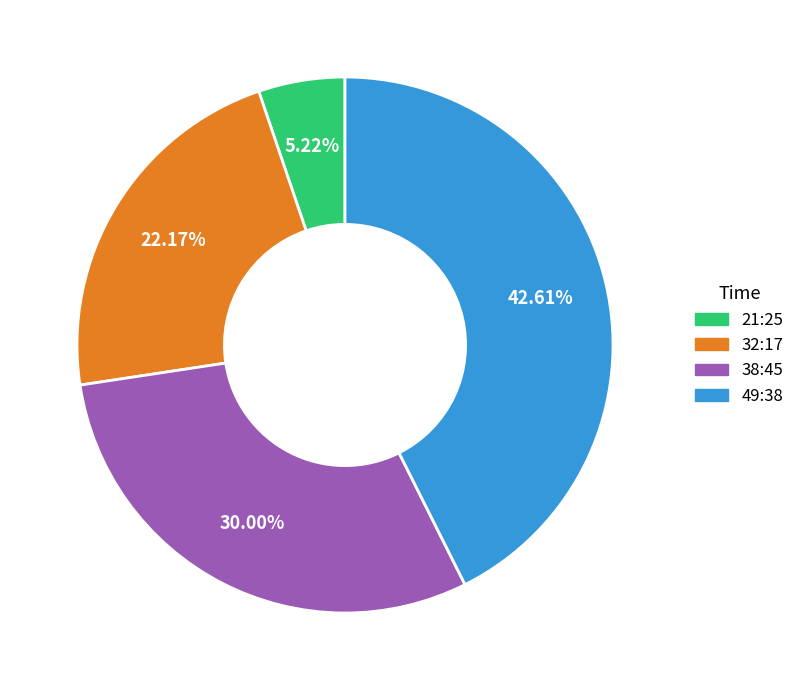

What percentage do 21:25 and 49:38 together represent?

47.8%